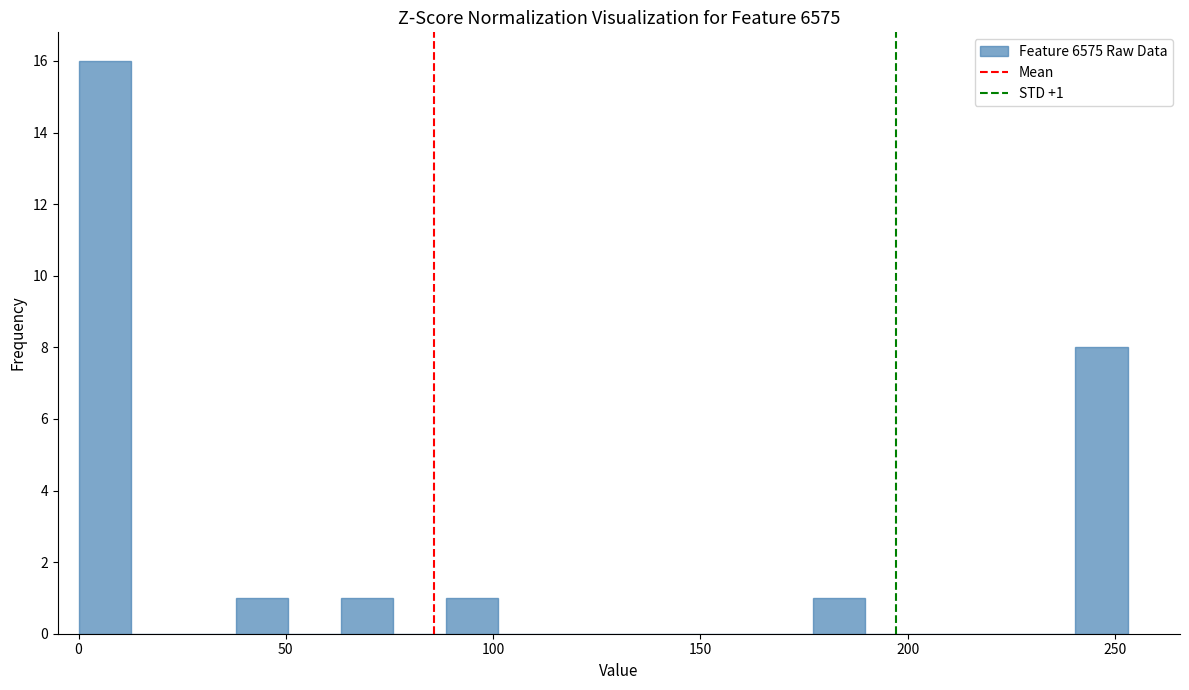

Read against the x-axis, roughly where is the centre of the tallest bar?

5